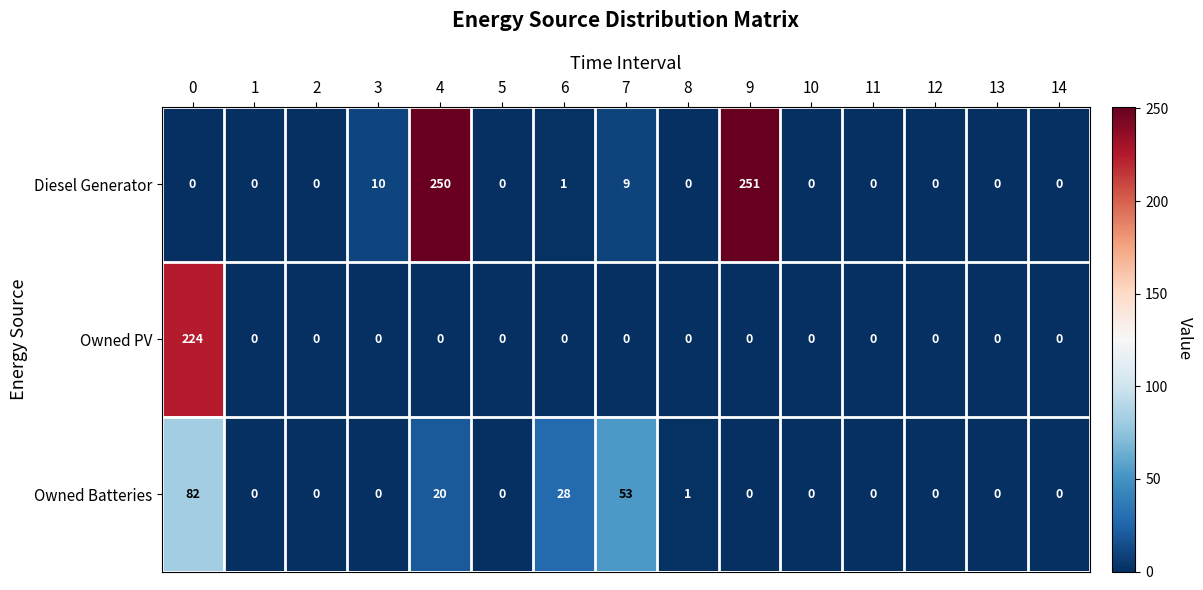

Is it true that Owned Batteries equals 34 at 10?

False